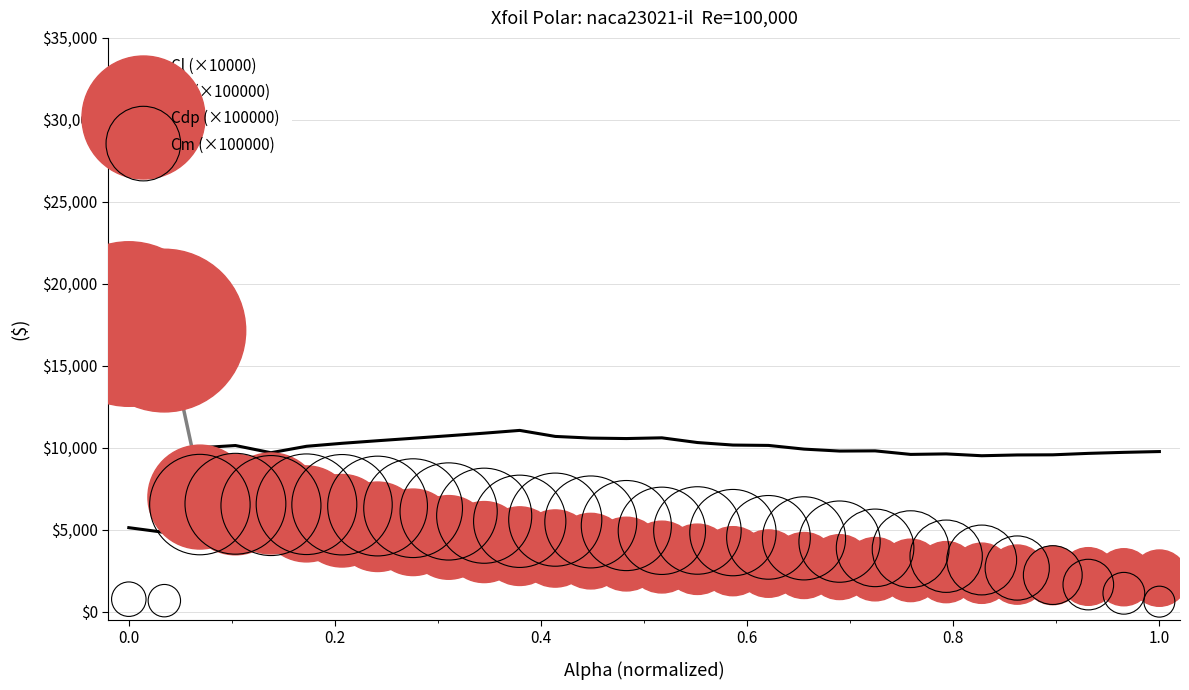

What is the lowest value of the Cl (×10000) series?

4844.0